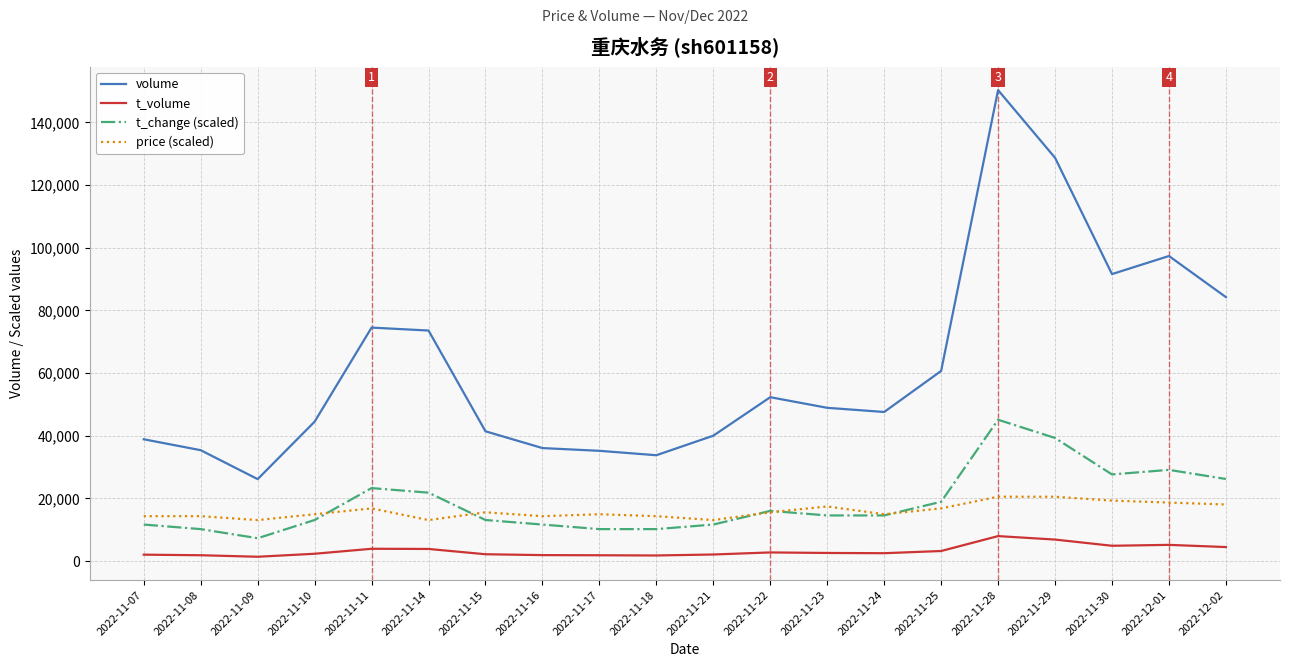

Between 2022-11-25 and 2022-12-02, which series saw the biggest shift?

volume